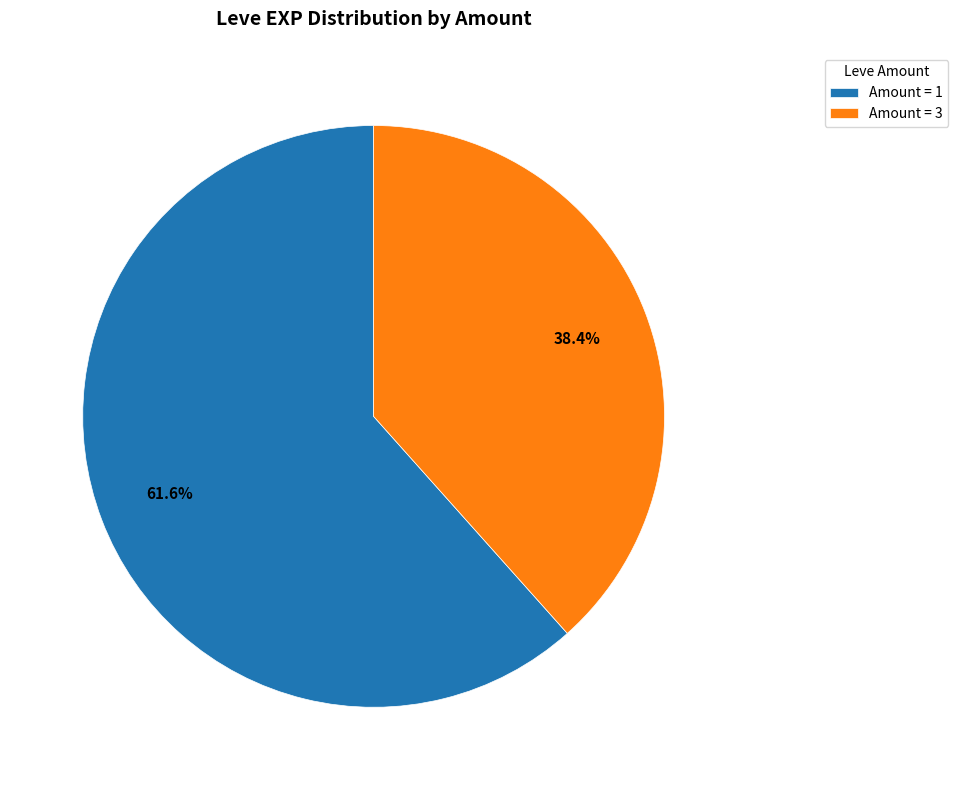

Count the number of slices in the pie.

2